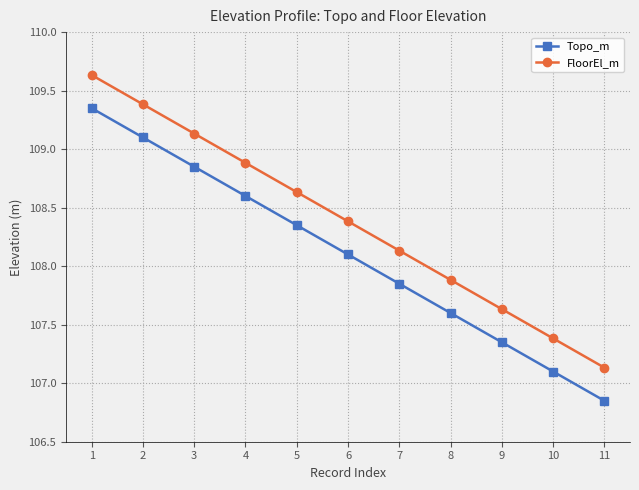

True or false: FloorEl_m and Topo_m intersect in this chart.

False